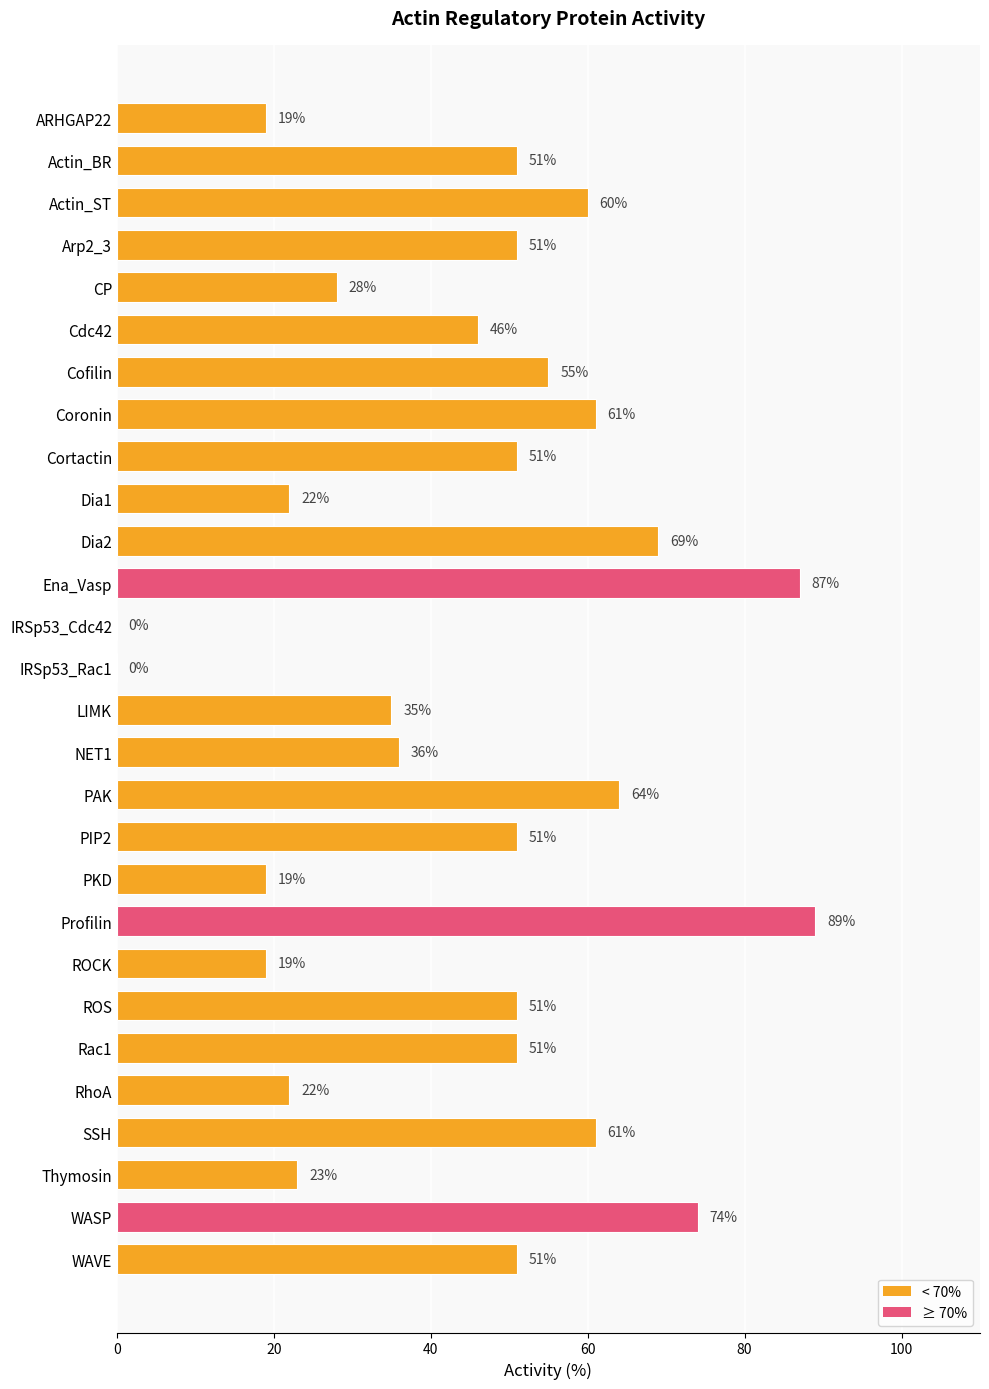

Reading top to bottom, what are all the values shown in this chart?

ARHGAP22=19	Actin_BR=51	Actin_ST=60	Arp2_3=51	CP=28	Cdc42=46	Cofilin=55	Coronin=61	Cortactin=51	Dia1=22	Dia2=69	Ena_Vasp=87	IRSp53_Cdc42=0	IRSp53_Rac1=0	LIMK=35	NET1=36	PAK=64	PIP2=51	PKD=19	Profilin=89	ROCK=19	ROS=51	Rac1=51	RhoA=22	SSH=61	Thymosin=23	WASP=74	WAVE=51